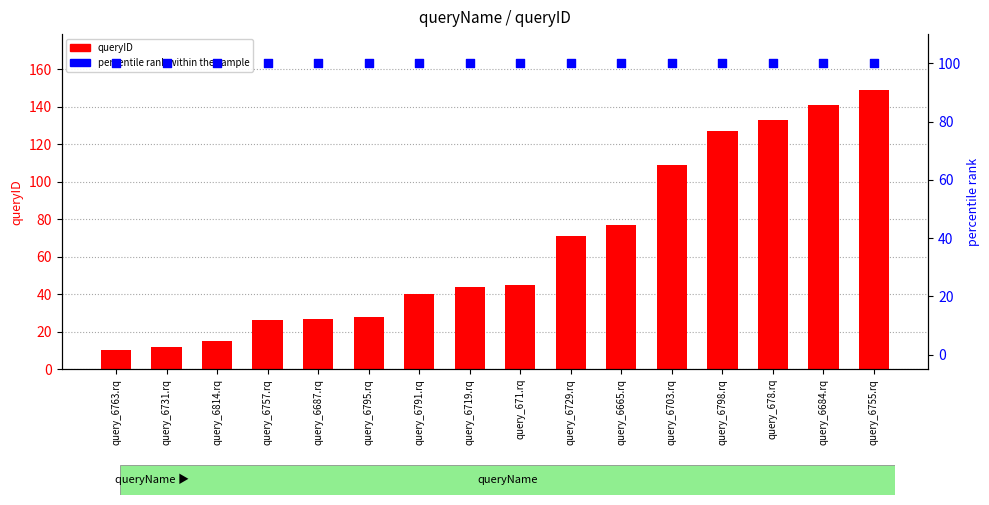

At how many categories does at least one series exceed 99?

16